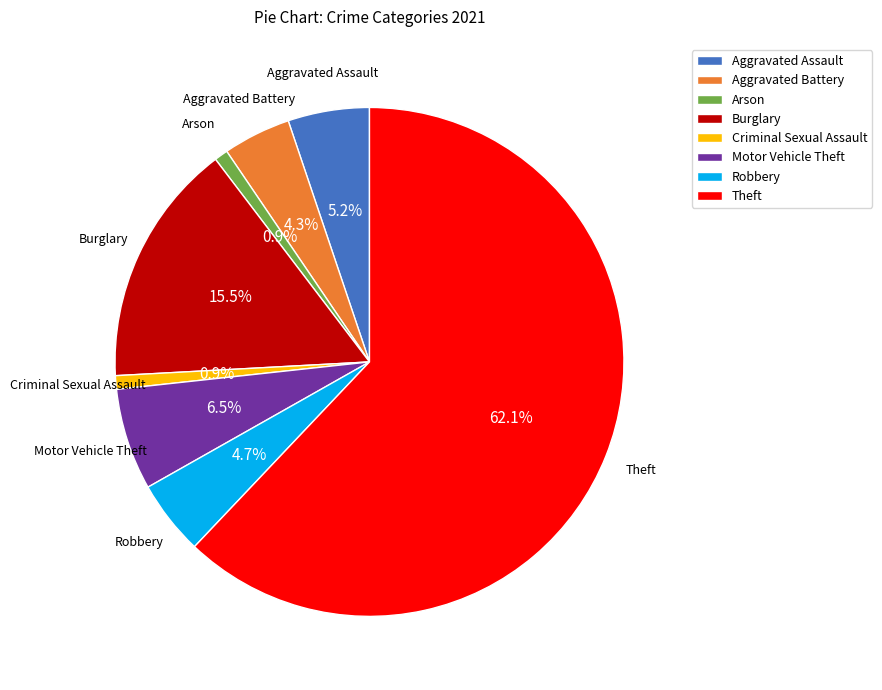

Which slice is the largest?

Theft